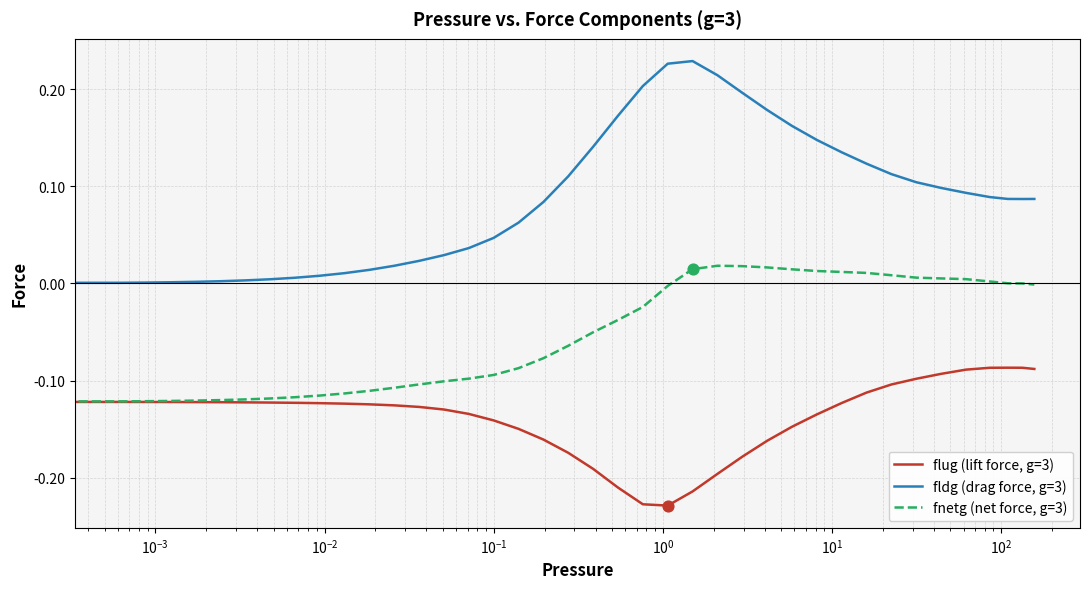

Which series has the largest total across all categories?

fldg (drag force, g=3)